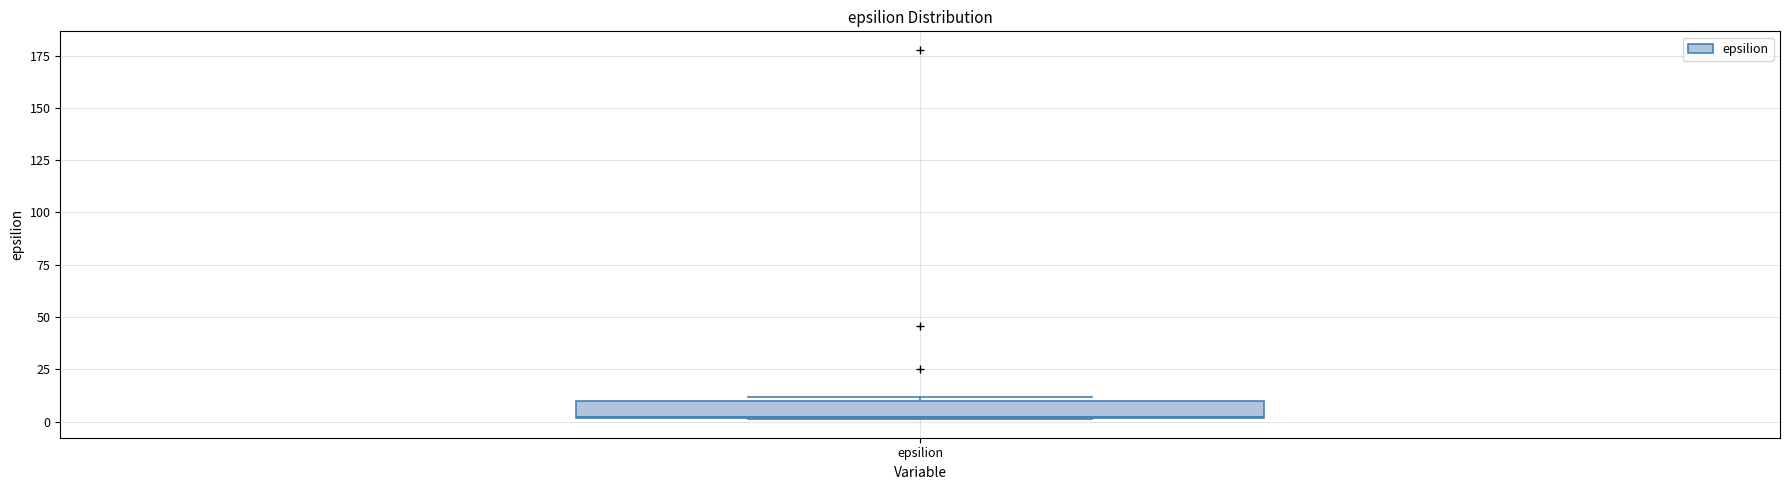

Where is the upper edge of the box for epsilion on the y-axis? The values are not printed on the chart, so give them approximately, as read against the axis.

10